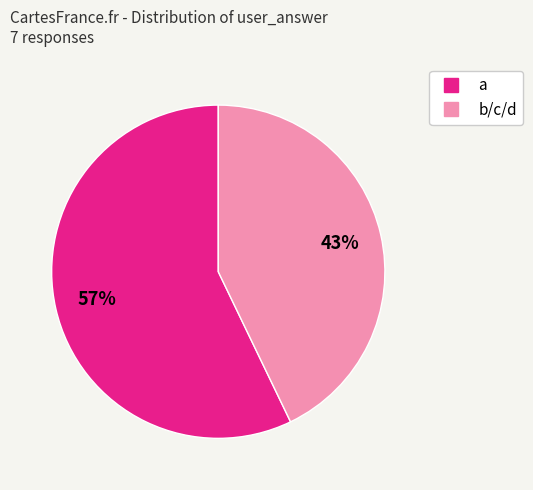

To the nearest percent, what portion does a represent?

57%